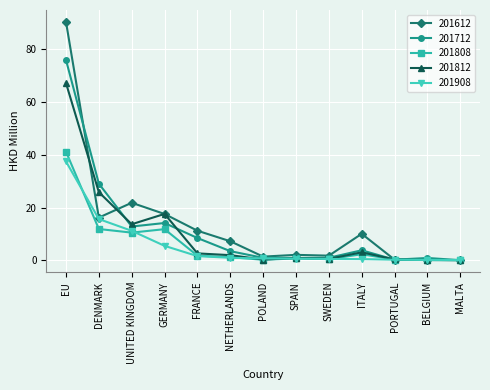

What is the label of the 2nd point from the left?

DENMARK